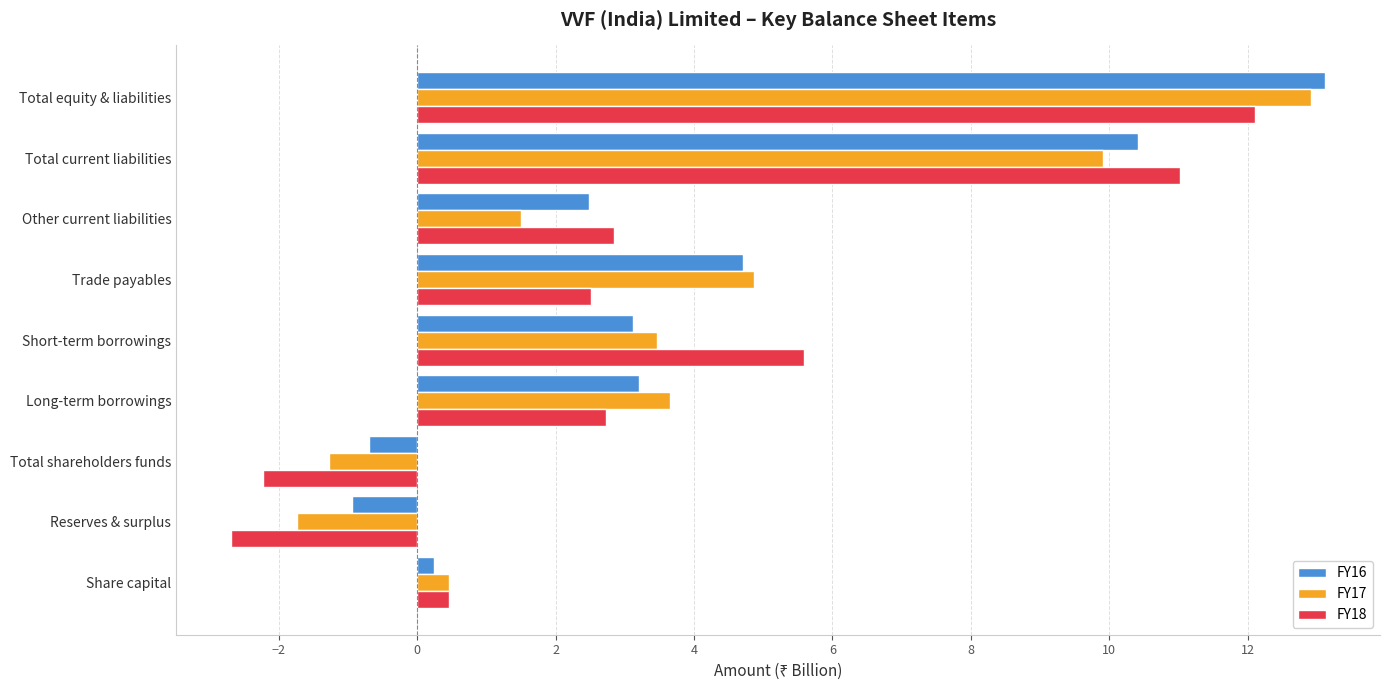

How many values in the FY16 series are below 3?

4